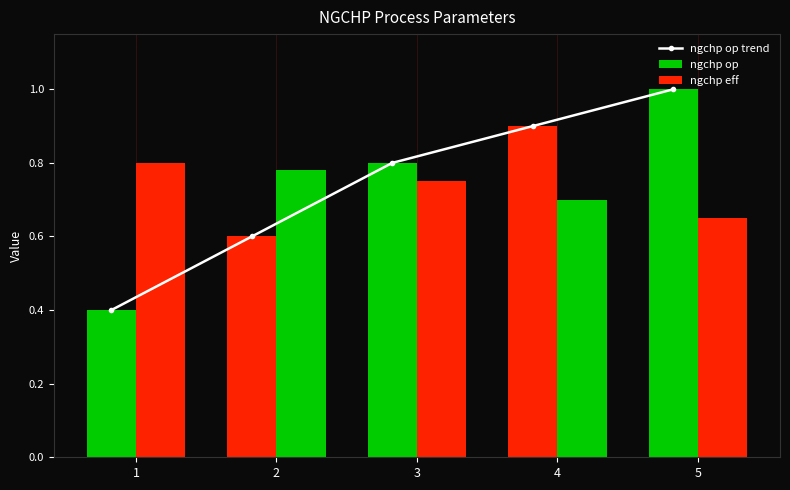

What is the sum of the values at 5 and 4?

1.9